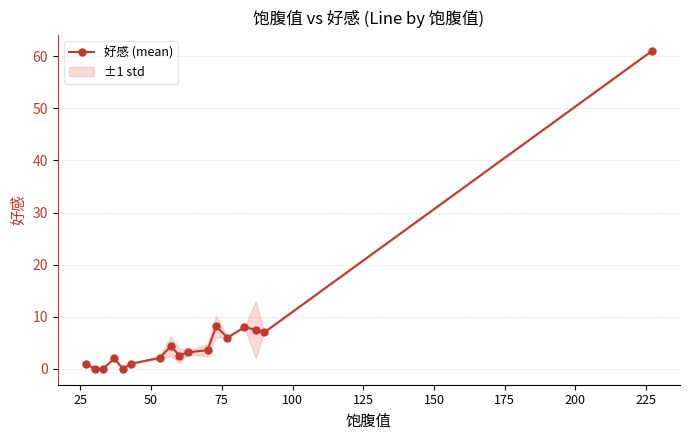

True or false: 好感 (mean) has more than 2 interior local peaks.

True